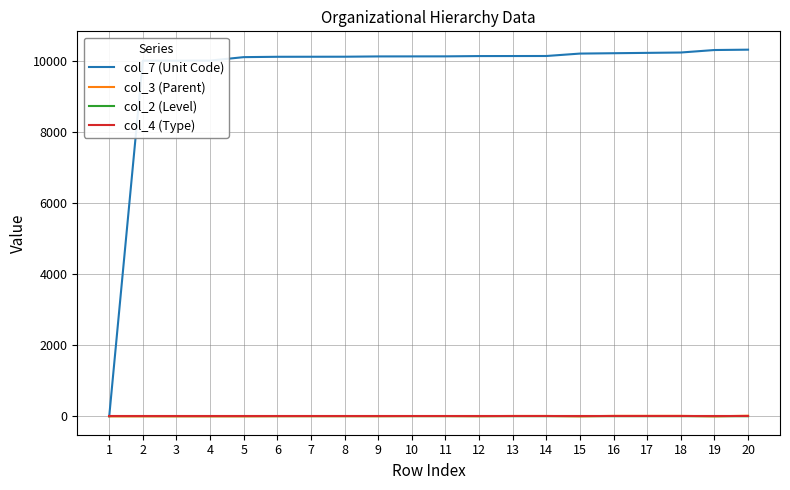

How many col_2 (Level) values are between 6 and 7?

16